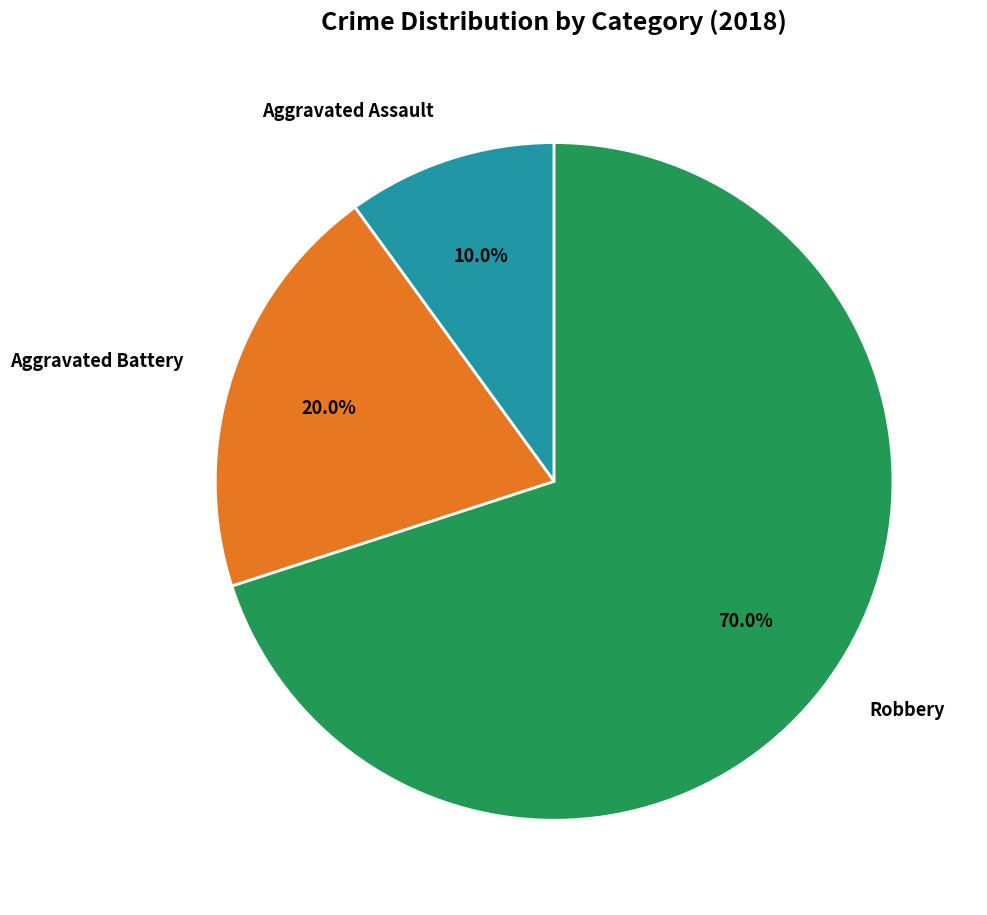

To the nearest percent, what portion does Aggravated Battery represent?

20%